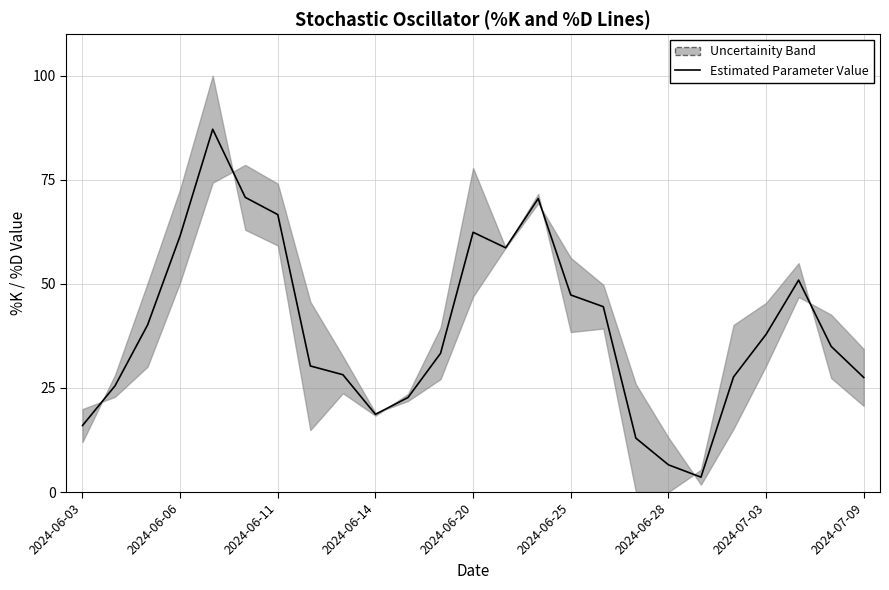

True or false: the data has more than 1 interior local peaks.

True